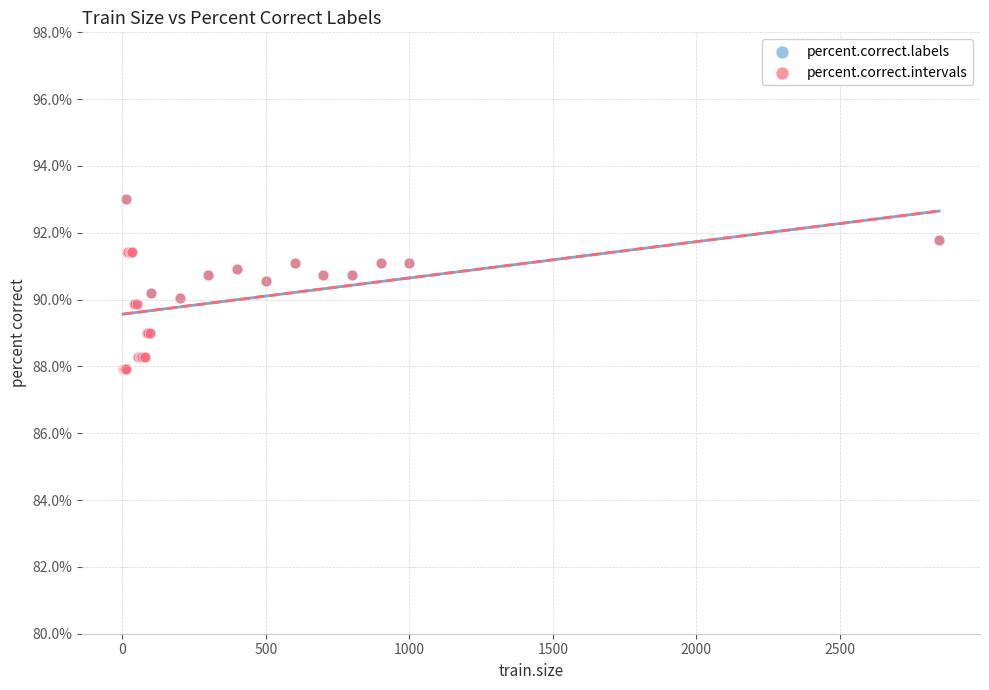

What are all the series names shown in the legend?

percent.correct.labels, percent.correct.intervals